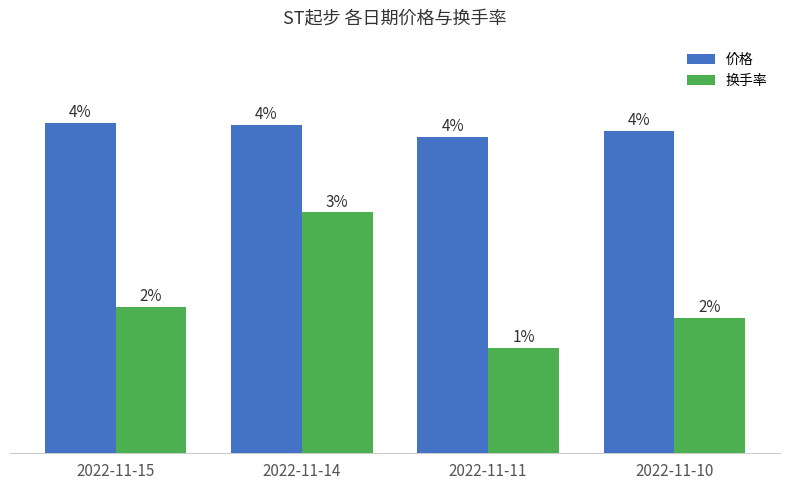

Are the bars horizontal?

No